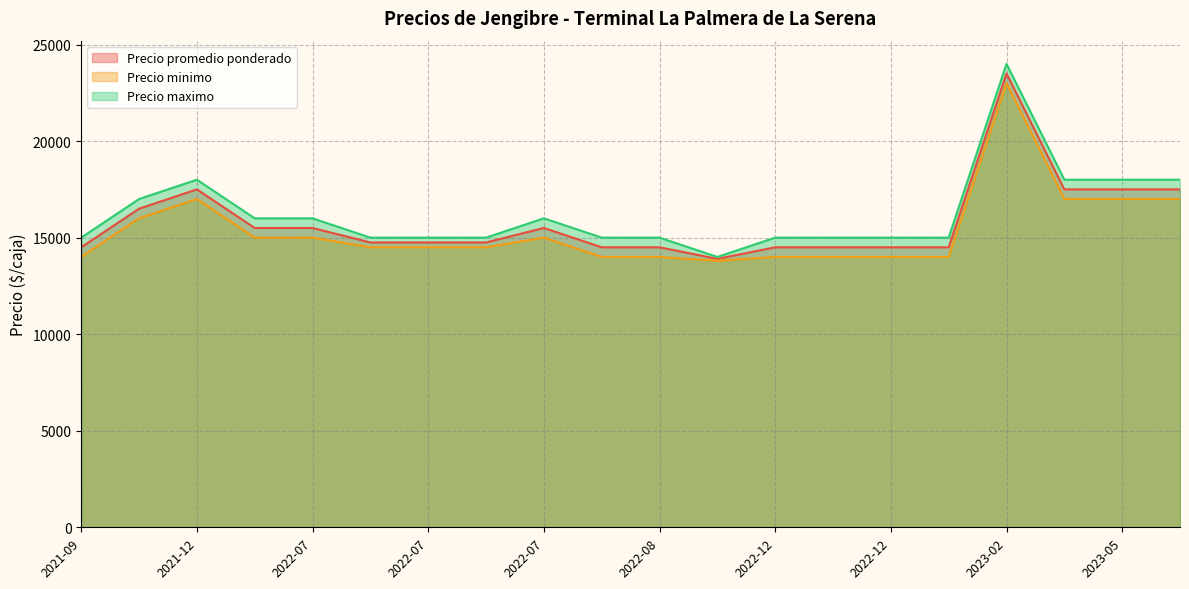

True or false: Precio maximo has more than 1 interior local peaks.

True